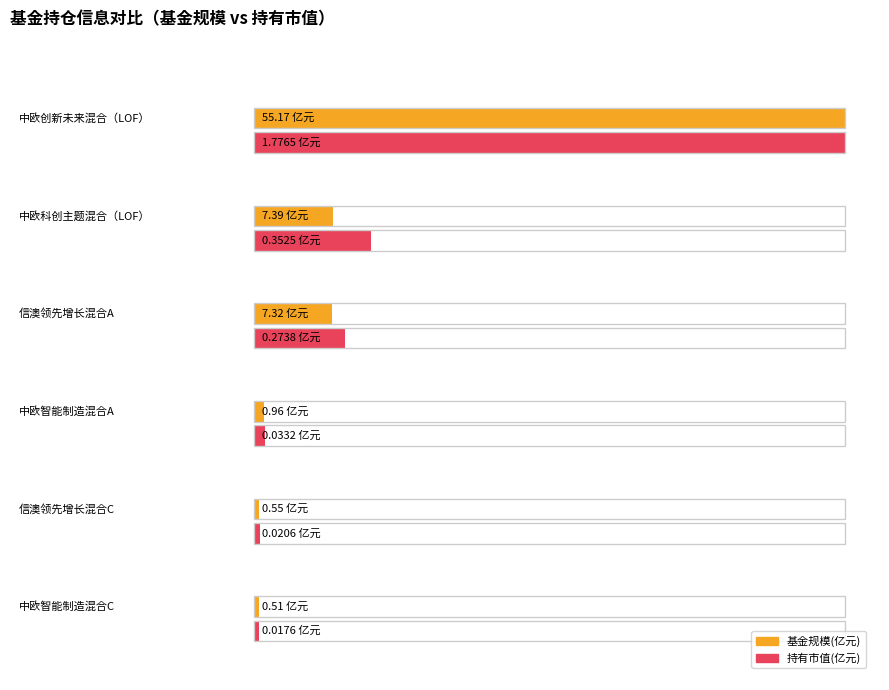

What is the average value of the 基金规模 series?

12.0